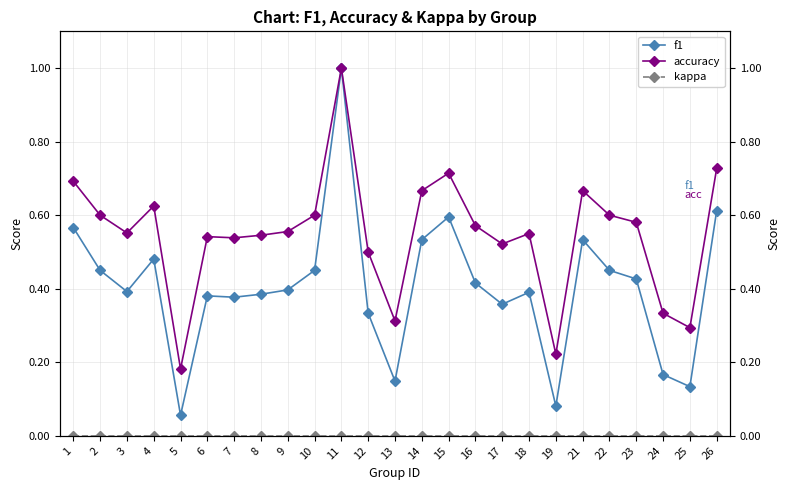

True or false: accuracy and f1 intersect in this chart.

False